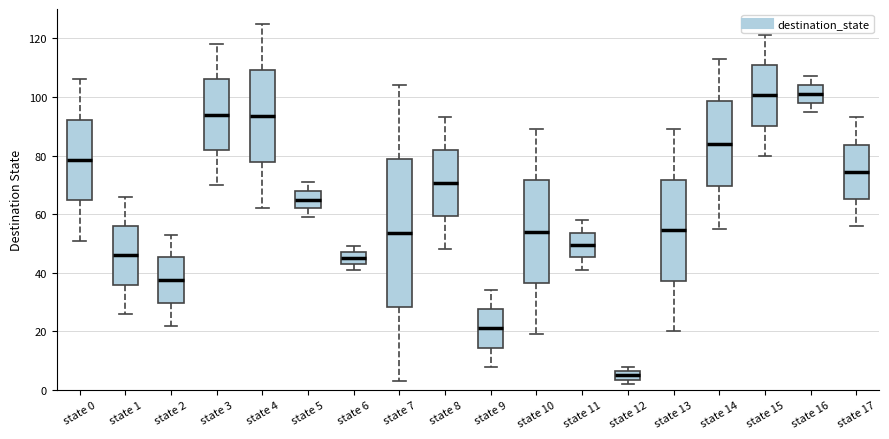

Reading left to right, transcribe this box plot: for each box, give where its median line is, the range the box spans, and where its two whiskers end, as read against the y-axis. The values are not printed on the chart, so give them approximately, as read against the axis.

state 0: median 78, box 64 to 92, whiskers 52 to 106
state 1: median 46, box 36 to 56, whiskers 26 to 66
state 2: median 38, box 30 to 46, whiskers 22 to 54
state 3: median 94, box 82 to 106, whiskers 70 to 118
state 4: median 94, box 78 to 110, whiskers 62 to 126
state 5: median 66, box 62 to 68, whiskers 60 to 72
state 6: median 46, box 44 to 48, whiskers 42 to 50
state 7: median 54, box 28 to 78, whiskers 4 to 104
state 8: median 70, box 60 to 82, whiskers 48 to 94
state 9: median 22, box 14 to 28, whiskers 8 to 34
state 10: median 54, box 36 to 72, whiskers 20 to 90
state 11: median 50, box 46 to 54, whiskers 42 to 58
state 12: median 6 (inside the box), box 4 to 6, whiskers 2 to 8
state 13: median 54, box 38 to 72, whiskers 20 to 90
state 14: median 84, box 70 to 98, whiskers 56 to 114
state 15: median 100, box 90 to 110, whiskers 80 to 122
state 16: median 102, box 98 to 104, whiskers 96 to 108
state 17: median 74, box 66 to 84, whiskers 56 to 94